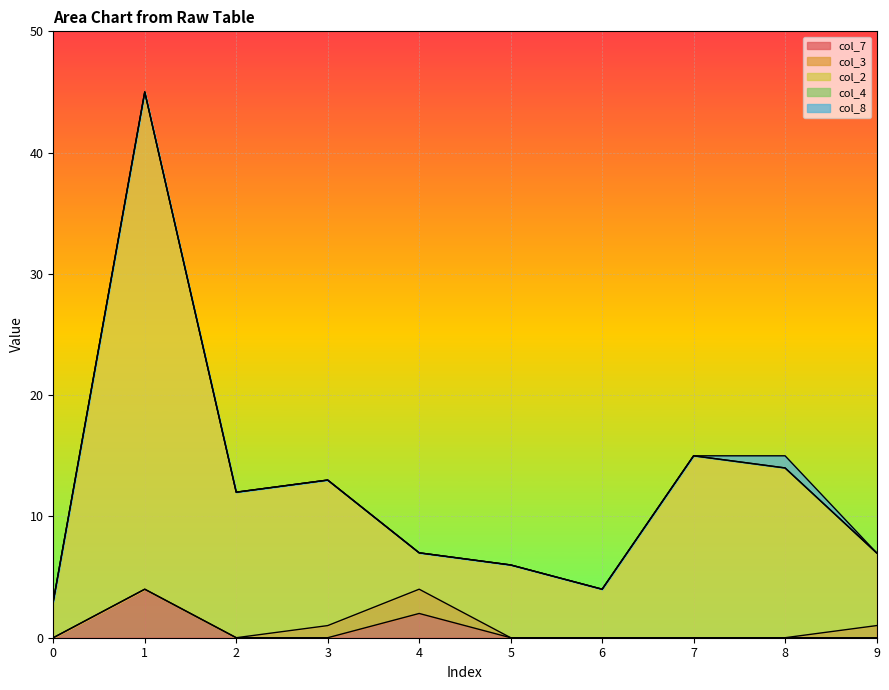

The value of col_3 at 0 is 0. True or false?

True